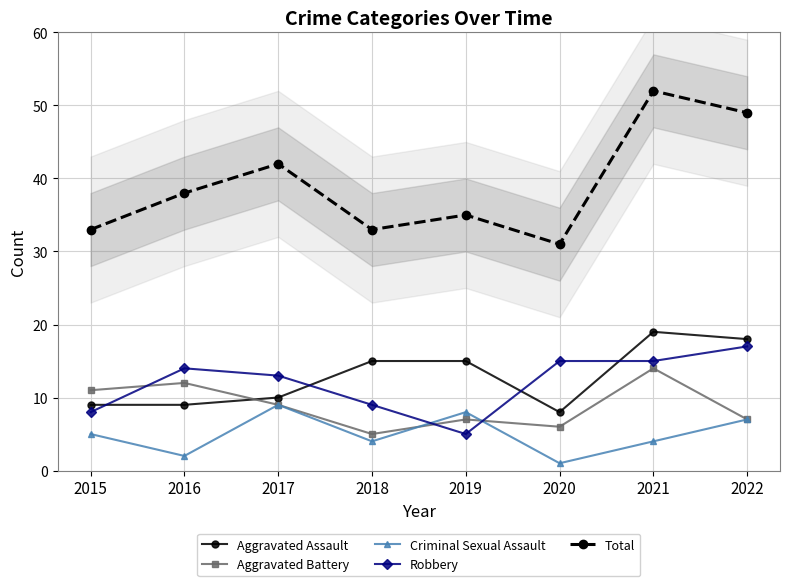

Count the number of data series in this chart.

5